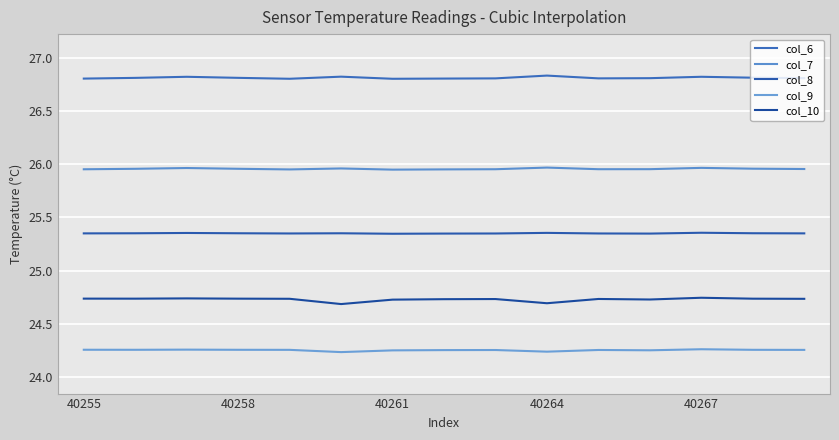

Rank the series by their maximum value, from lowest to highest.

col_9, col_10, col_8, col_7, col_6